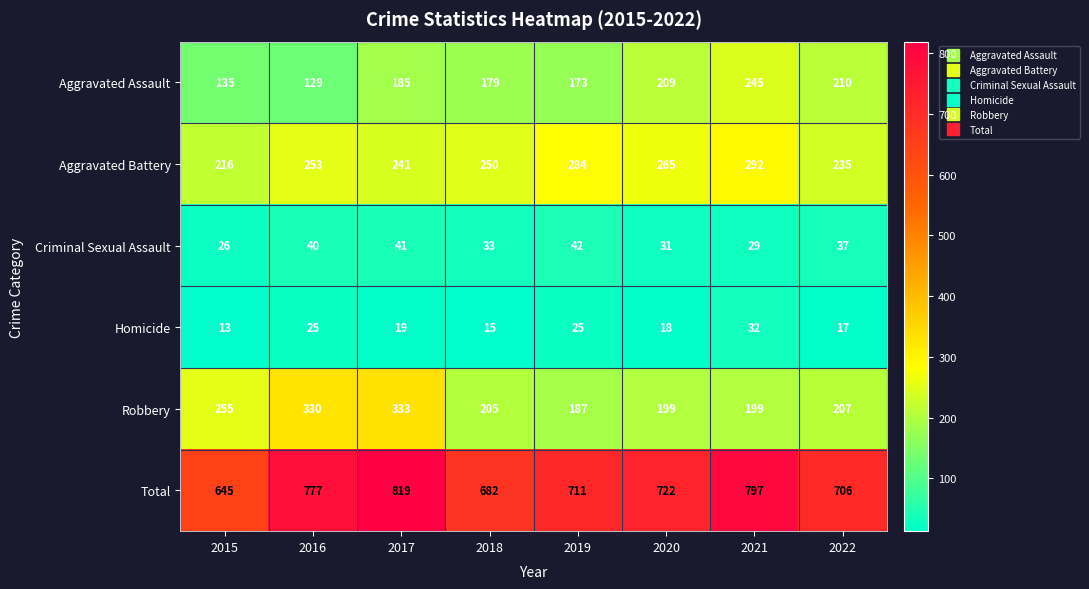

How many values in the Criminal Sexual Assault series are below 37?

4